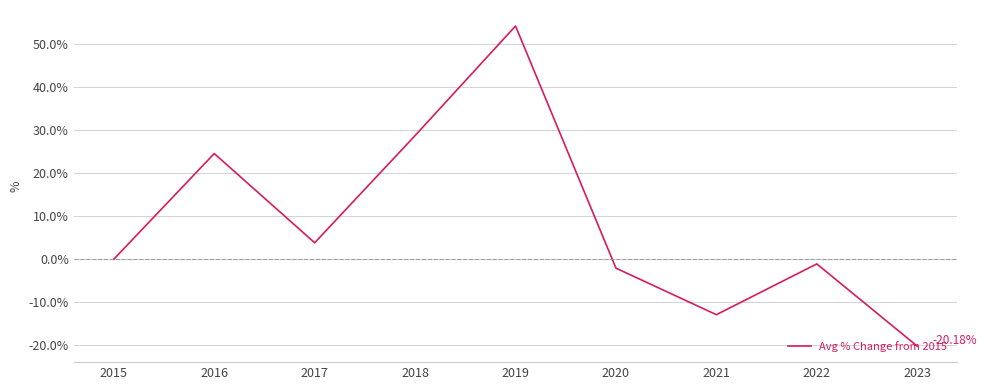

Which category has the highest value across all series?

2019